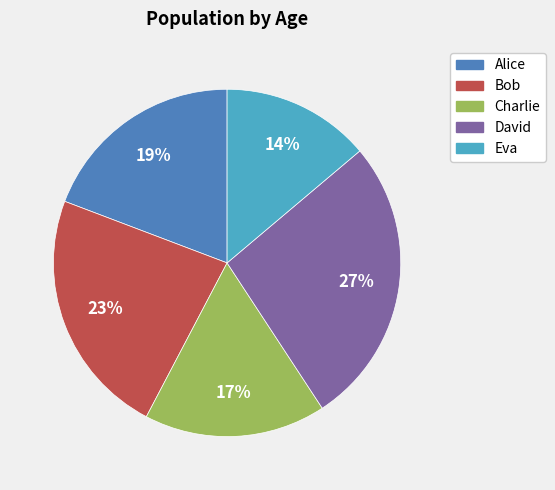

What is the smallest slice in the pie chart?

Eva